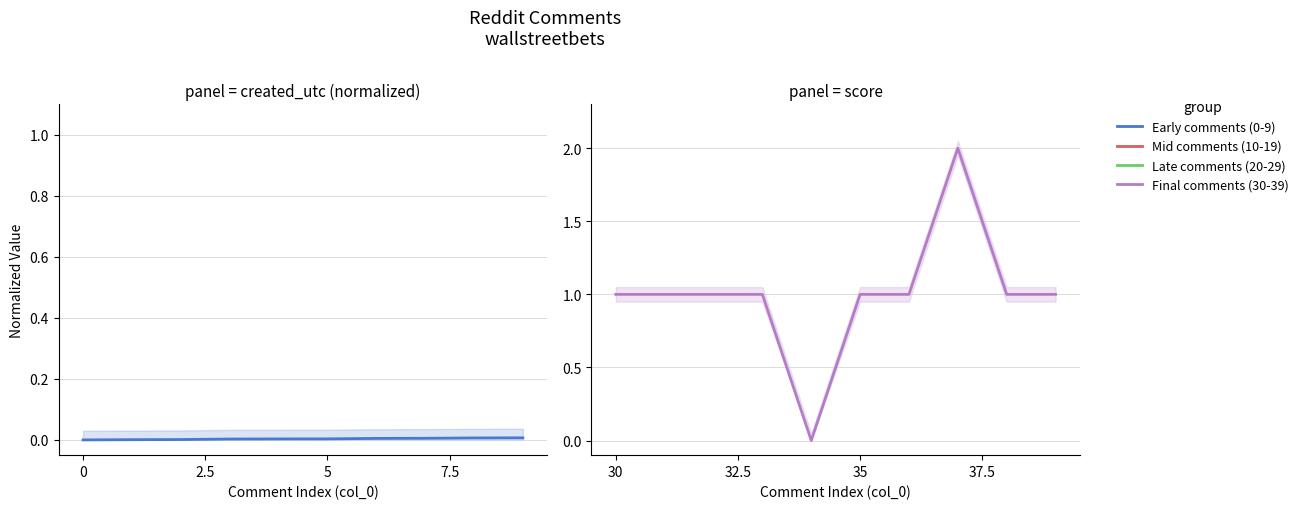

How many Mid comments (10-19) values are between 1 and 2?

10